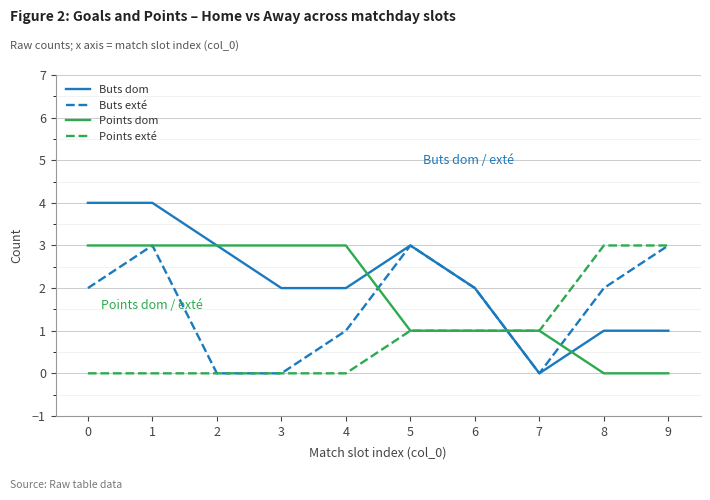

Reading right to left, extract all data points from this chart.

Buts dom: 9=1	8=1	7=0	6=2	5=3	4=2	3=2	2=3	1=4	0=4
Buts exté: 9=3	8=2	7=0	6=2	5=3	4=1	3=0	2=0	1=3	0=2
Points dom: 9=0	8=0	7=1	6=1	5=1	4=3	3=3	2=3	1=3	0=3
Points exté: 9=3	8=3	7=1	6=1	5=1	4=0	3=0	2=0	1=0	0=0